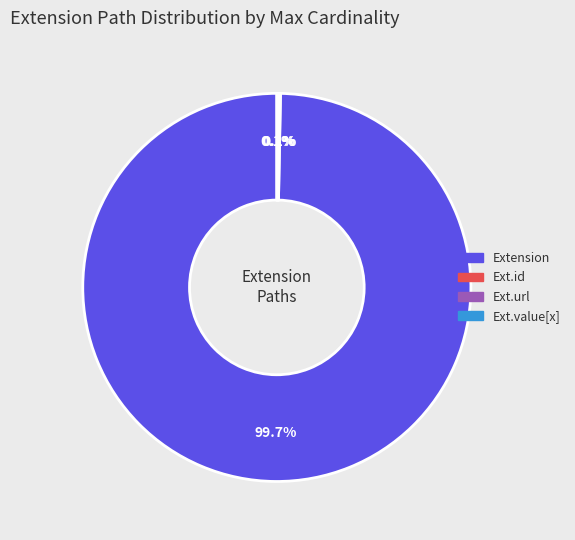

Is there a majority slice in this chart?

Yes